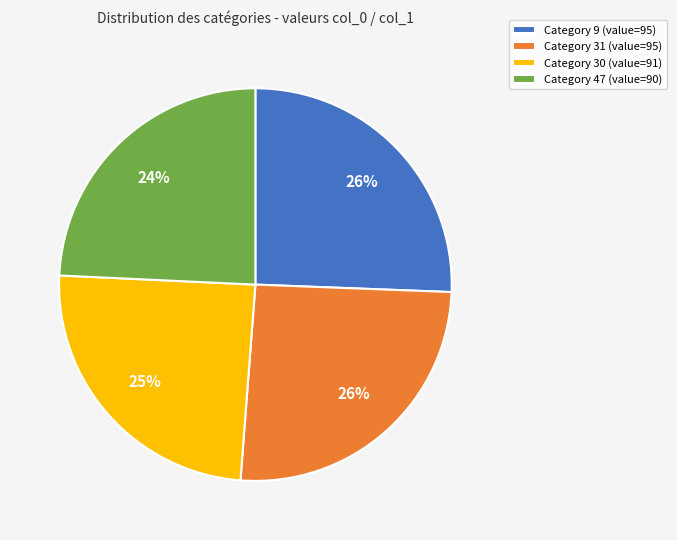

Combined, do Category 31 (value=95) and Category 9 (value=95) account for over 50%?

Yes